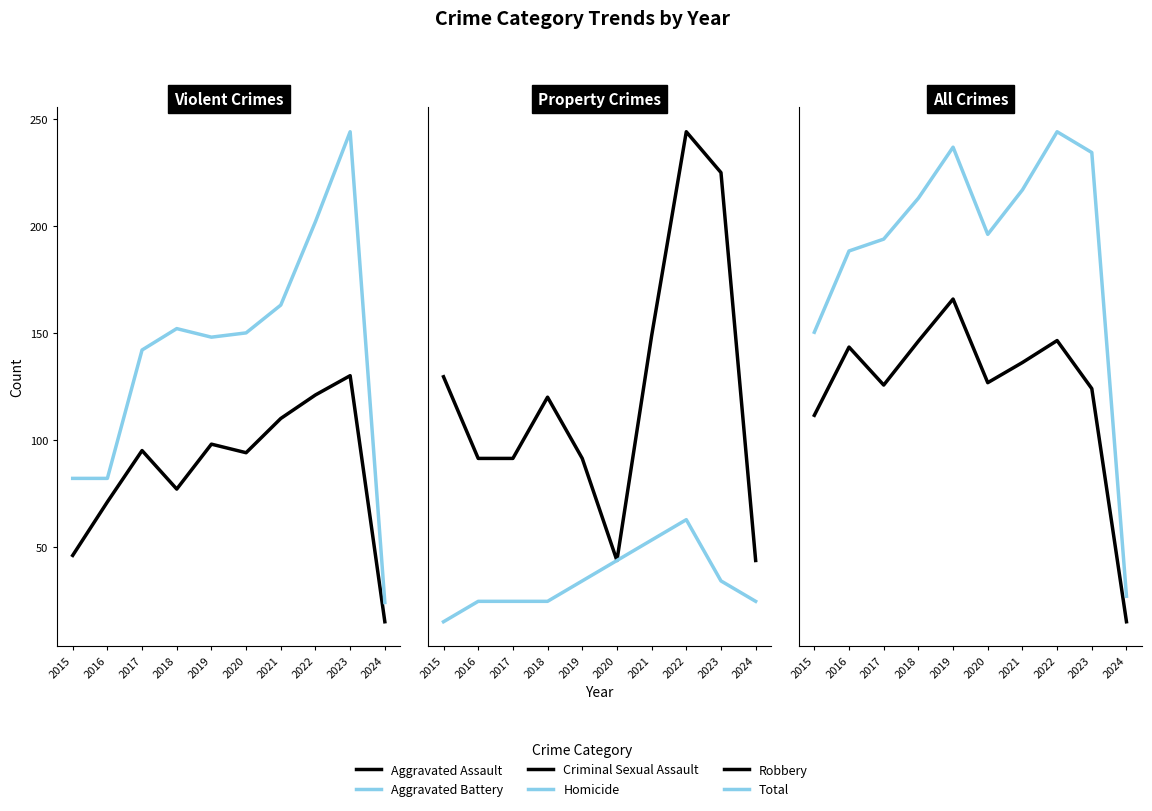

The Robbery series shows 521 at 2022. True or false?

True